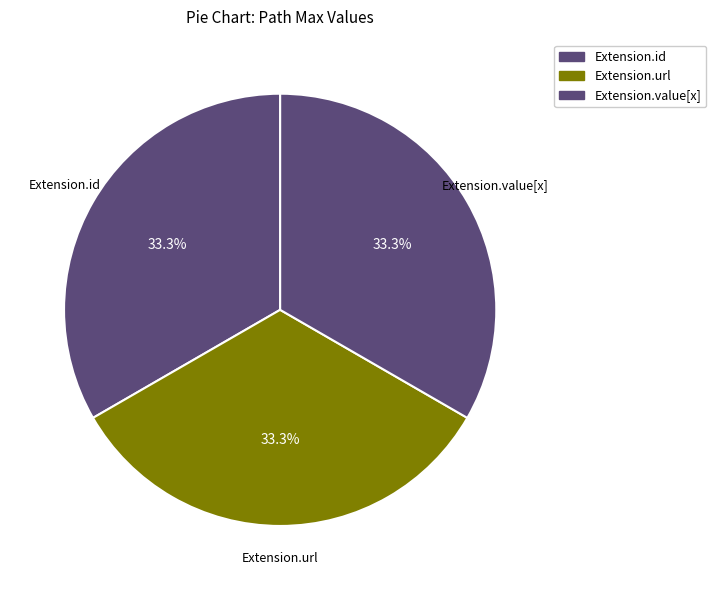

What is the ratio of the value at Extension.value[x] to the value at Extension.url?

1.0